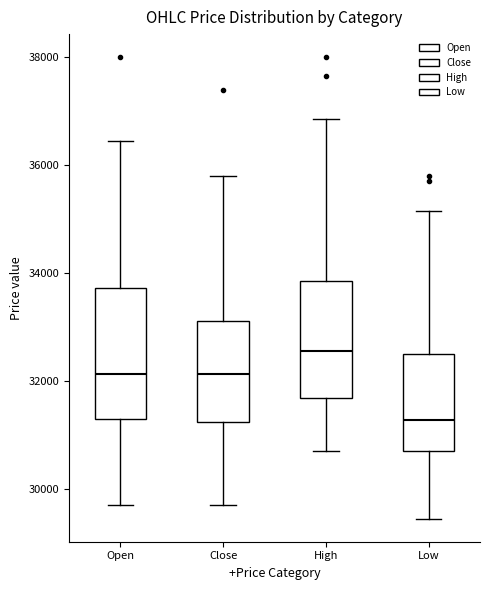

Which box has the lowest median line?

Low